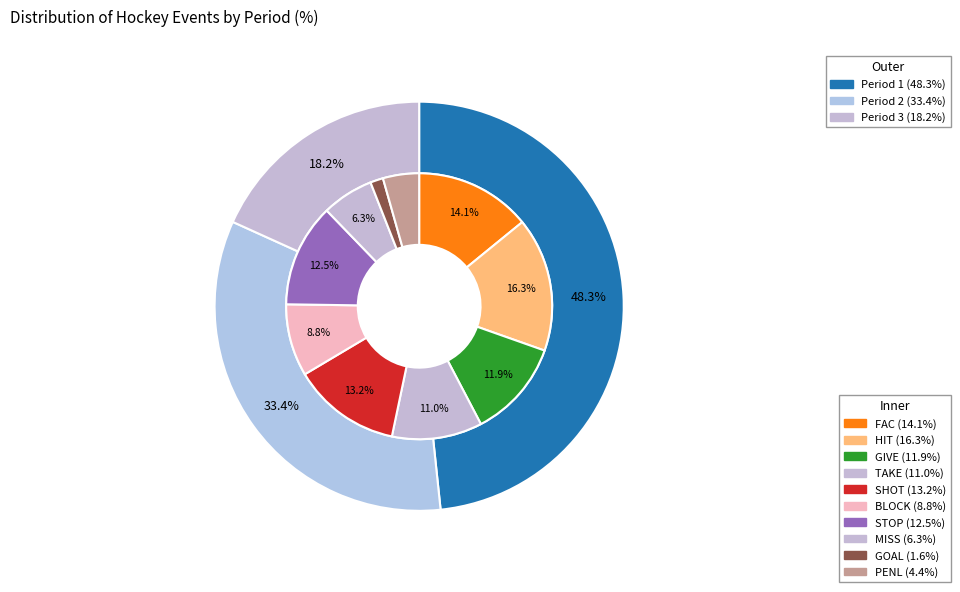

Rank the categories by value from lowest to highest.

Period 3, Period 2, Period 1